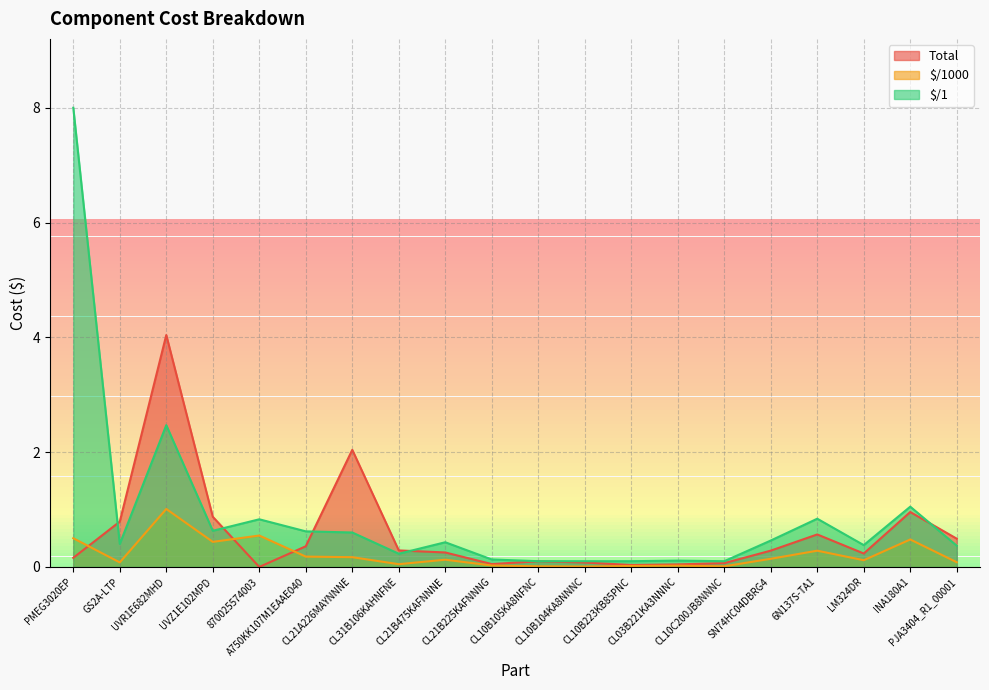

At which category does the chart reach its minimum across all series?

870025574003